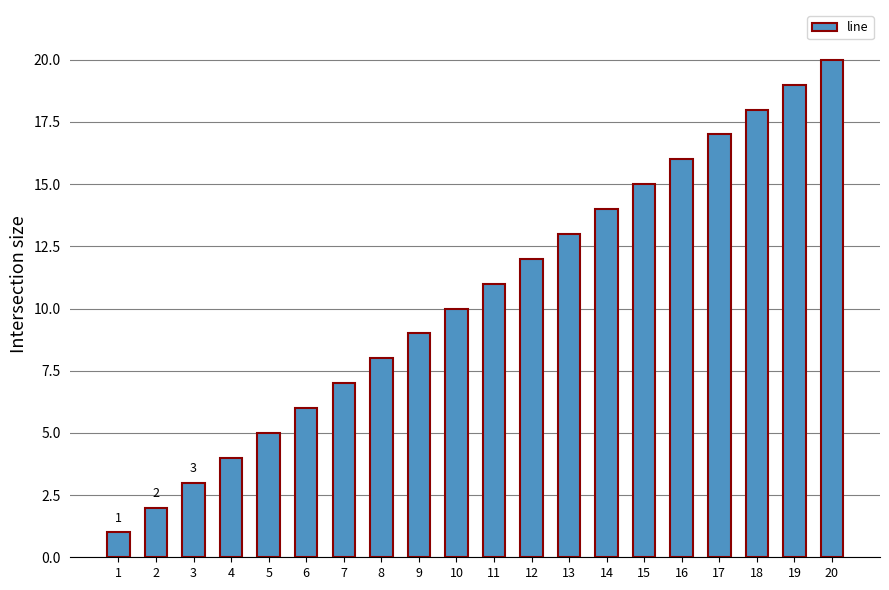

Does the chart contain any negative values?

No